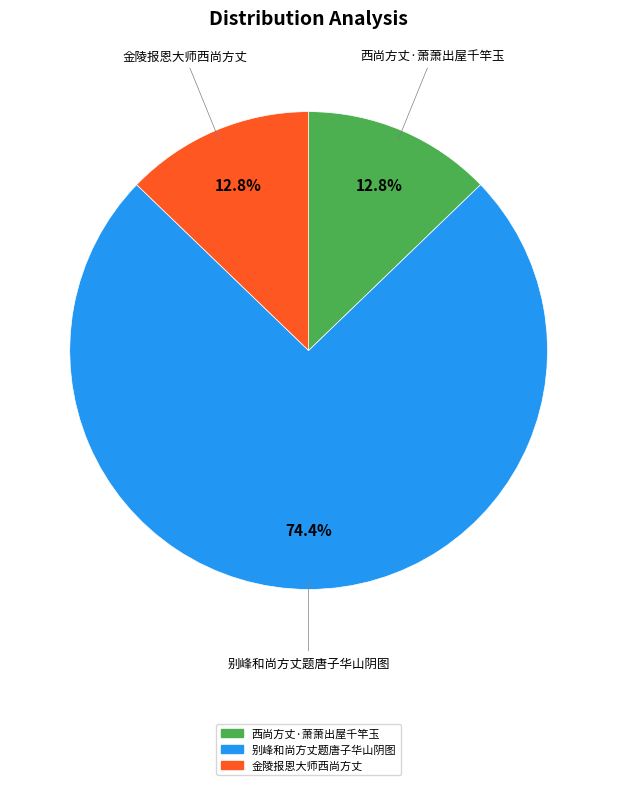

Which slice represents more than half of the pie?

别峰和尚方丈题唐子华山阴图